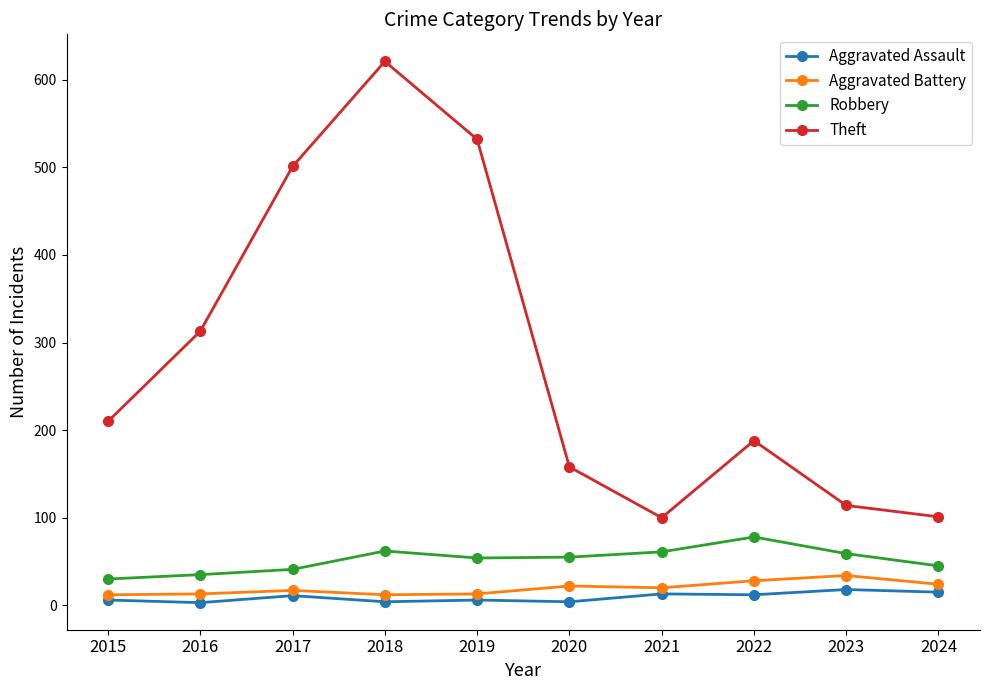

Does the chart display data point markers on the line(s)?

Yes